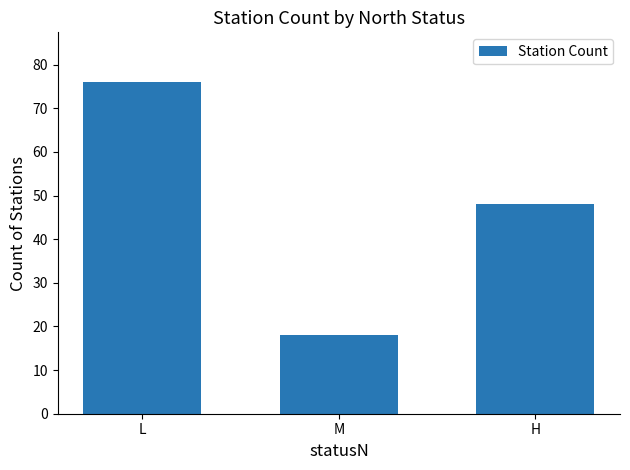

How many bars are there in total?

3